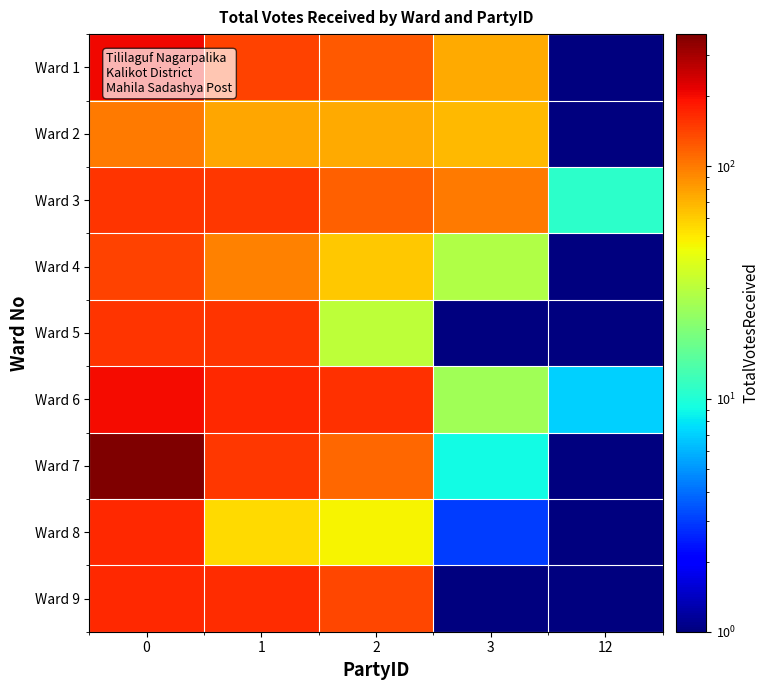

At how many categories does at least one series exceed 195?

1